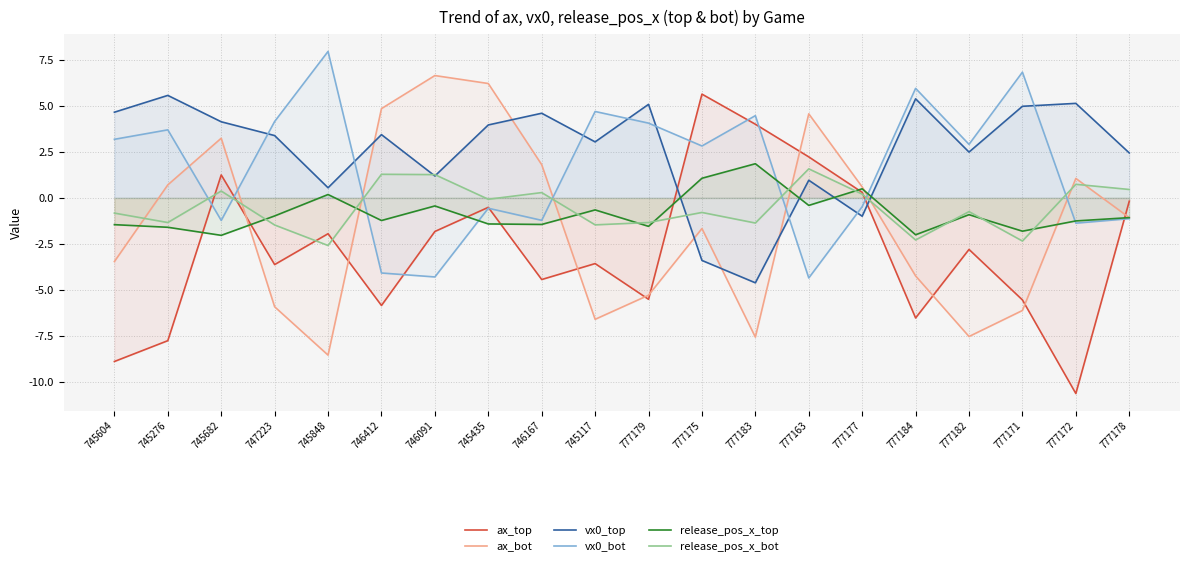

What is the difference between the highest and lowest values at 777177?

1.6